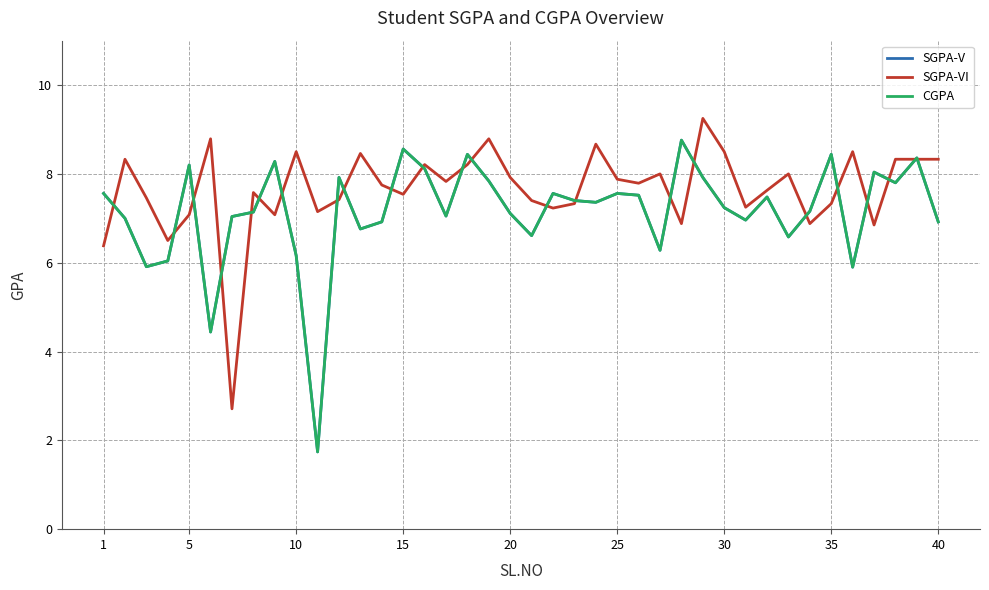

Does the chart display data point markers on the line(s)?

No